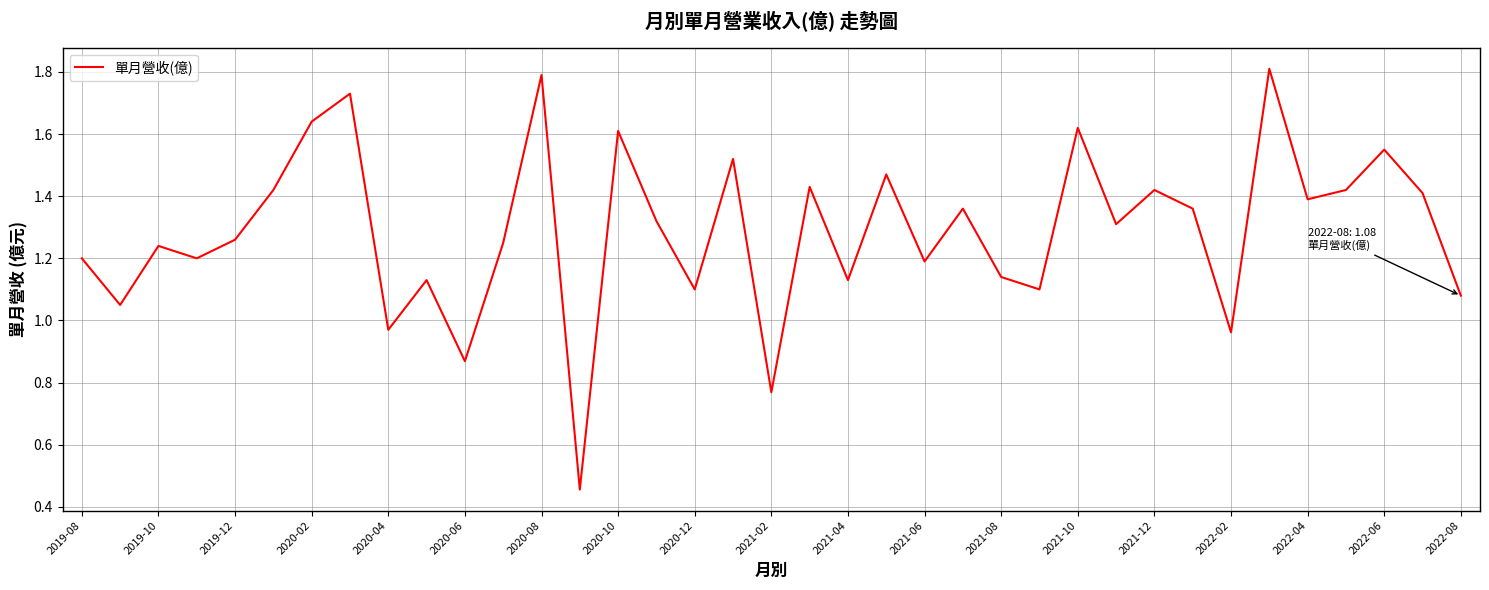

What is the greatest value displayed?

1.8